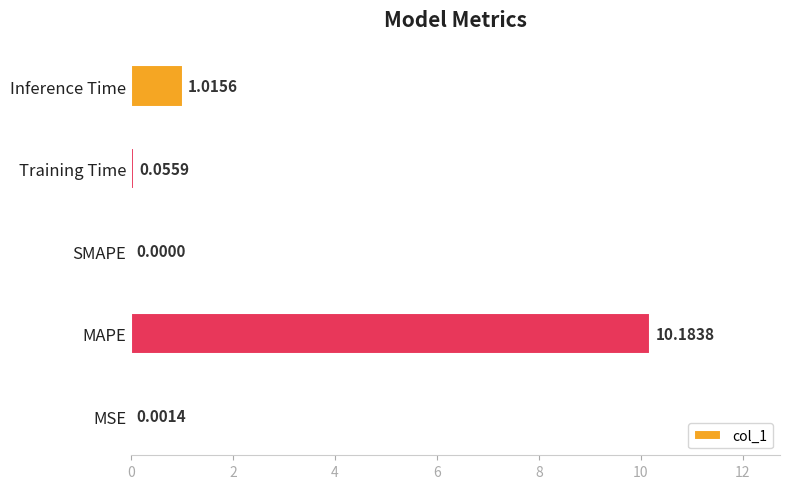

What is the change in value from MAPE to Training Time?

-10.1